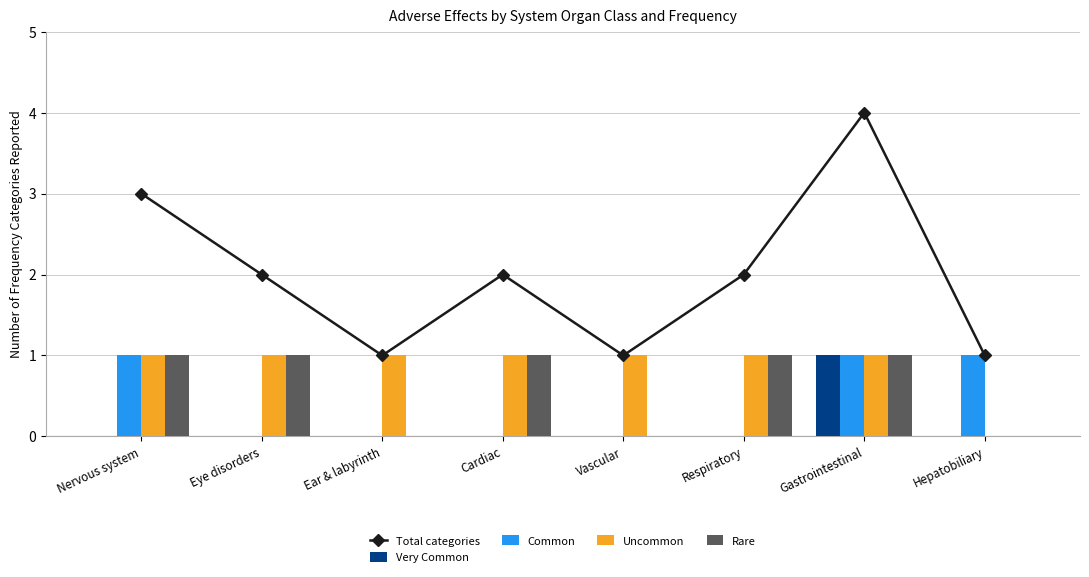

How many values in the Common series exceed 0?

3